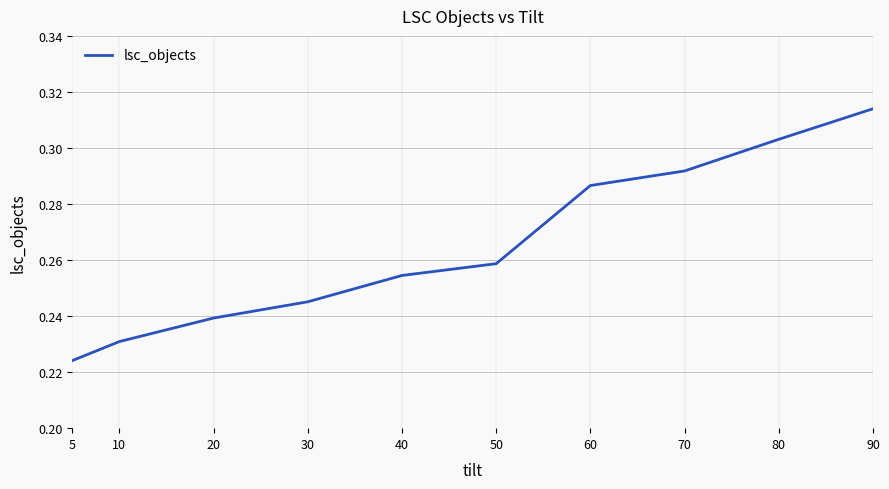

The value at 70 is 0.1. True or false?

False